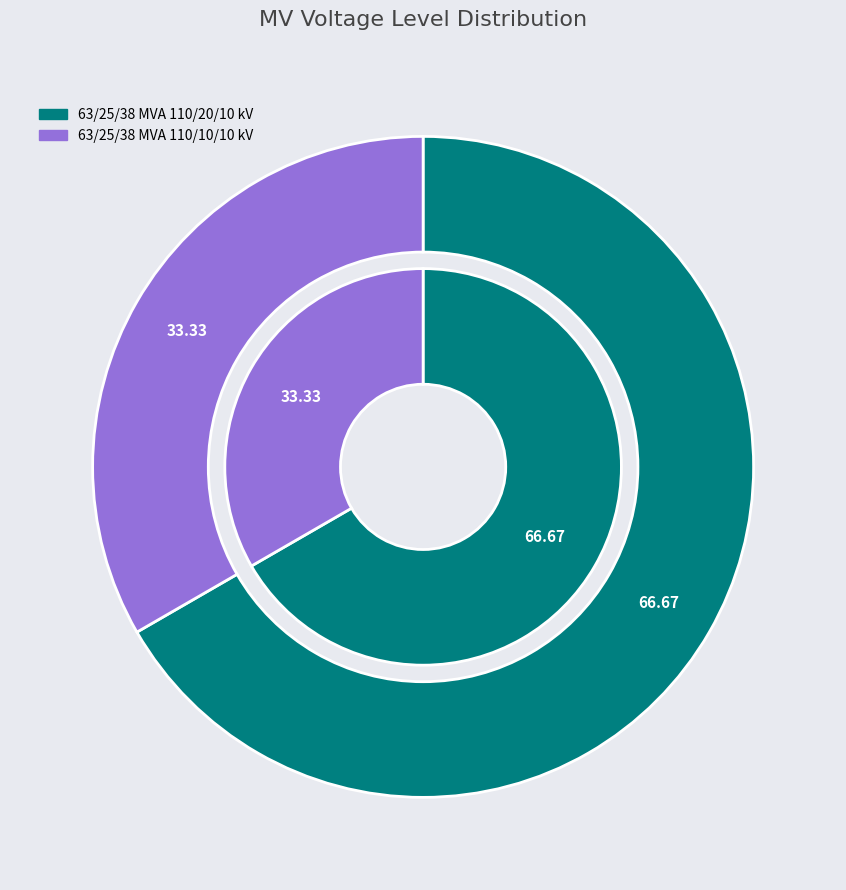

Which category has the biggest portion of the pie?

63/25/38 MVA 110/20/10 kV